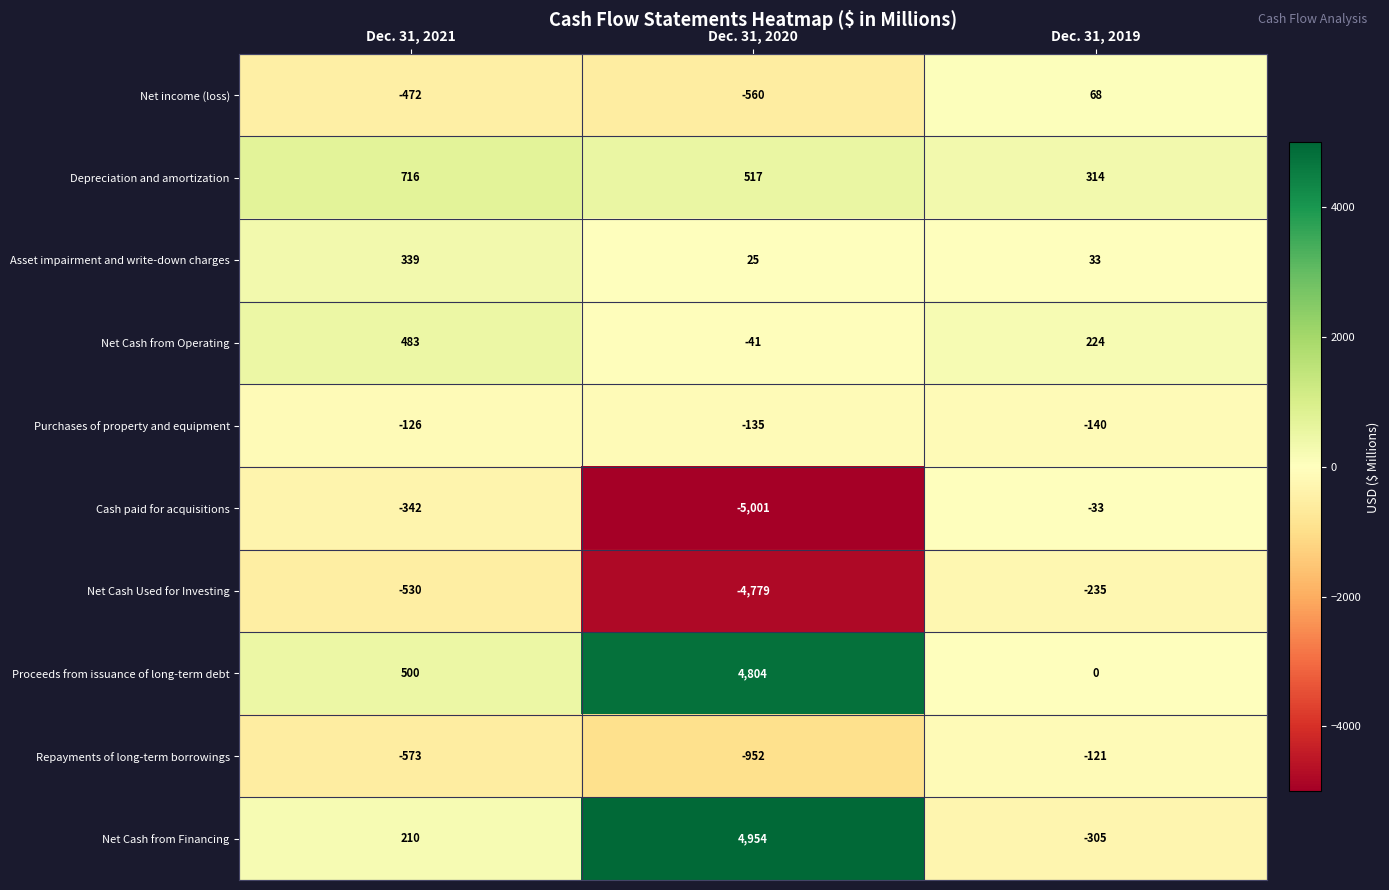

Reading left to right, list all the values displayed in this chart.

Net income (loss): Dec. 31, 2021=-472	Dec. 31, 2020=-560	Dec. 31, 2019=68
Depreciation and amortization: Dec. 31, 2021=716	Dec. 31, 2020=517	Dec. 31, 2019=314
Asset impairment and write-down charges: Dec. 31, 2021=339	Dec. 31, 2020=25	Dec. 31, 2019=33
Net Cash from Operating: Dec. 31, 2021=483	Dec. 31, 2020=-41	Dec. 31, 2019=224
Purchases of property and equipment: Dec. 31, 2021=-126	Dec. 31, 2020=-135	Dec. 31, 2019=-140
Cash paid for acquisitions: Dec. 31, 2021=-342	Dec. 31, 2020=-5001	Dec. 31, 2019=-33
Net Cash Used for Investing: Dec. 31, 2021=-530	Dec. 31, 2020=-4779	Dec. 31, 2019=-235
Proceeds from issuance of long-term debt: Dec. 31, 2021=500	Dec. 31, 2020=4804	Dec. 31, 2019=0
Repayments of long-term borrowings: Dec. 31, 2021=-573	Dec. 31, 2020=-952	Dec. 31, 2019=-121
Net Cash from Financing: Dec. 31, 2021=210	Dec. 31, 2020=4954	Dec. 31, 2019=-305